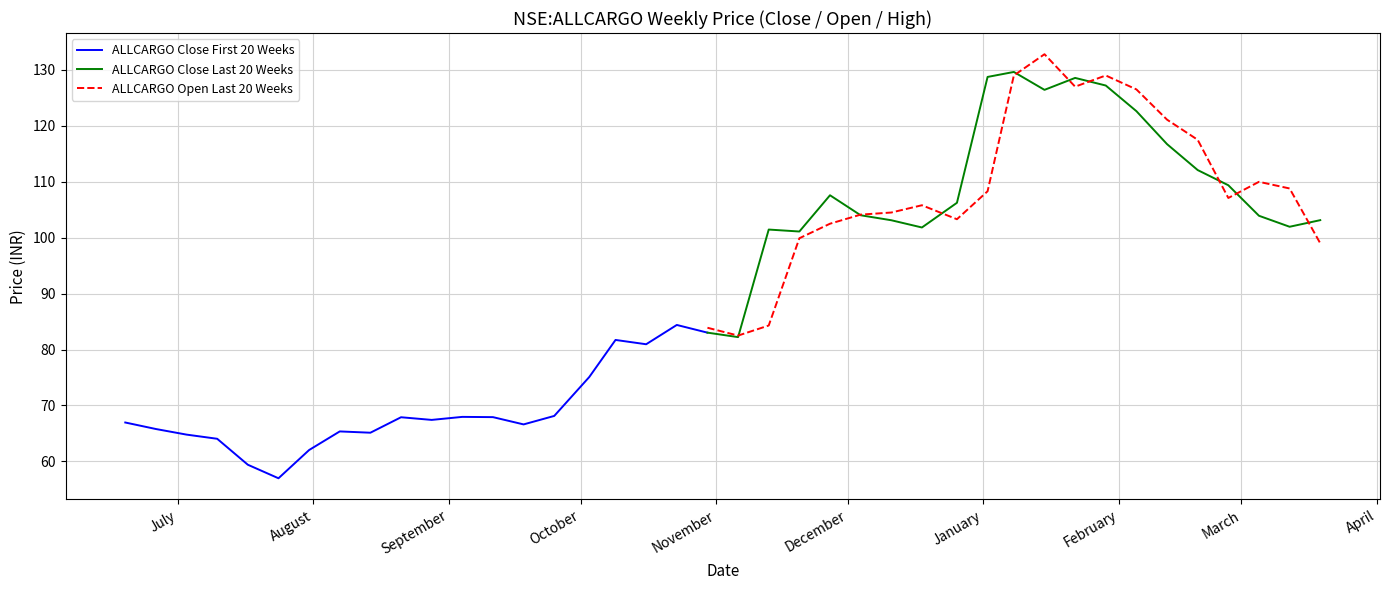

What is the highest value of the ALLCARGO Close Last 20 Weeks series?

129.6